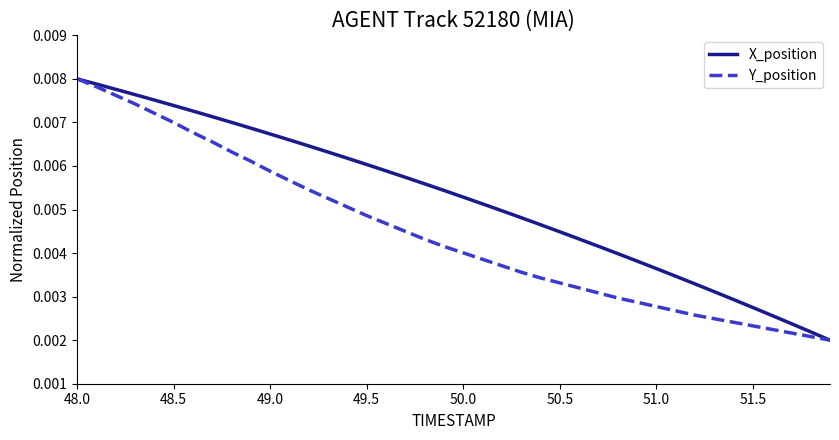

Rank the series by their average value, from highest to lowest.

X_position, Y_position